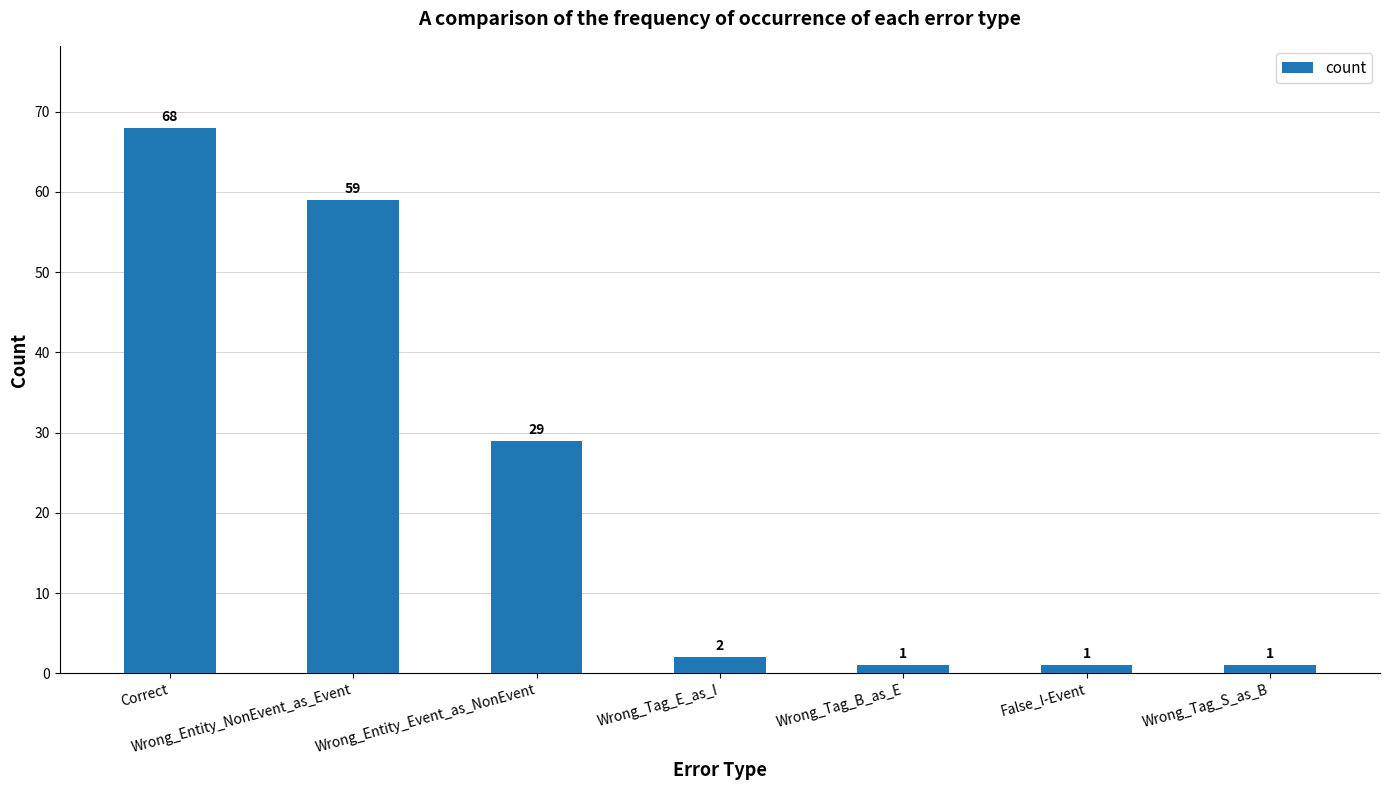

What is the change in value from Wrong_Entity_Event_as_NonEvent to Wrong_Tag_B_as_E?

-28